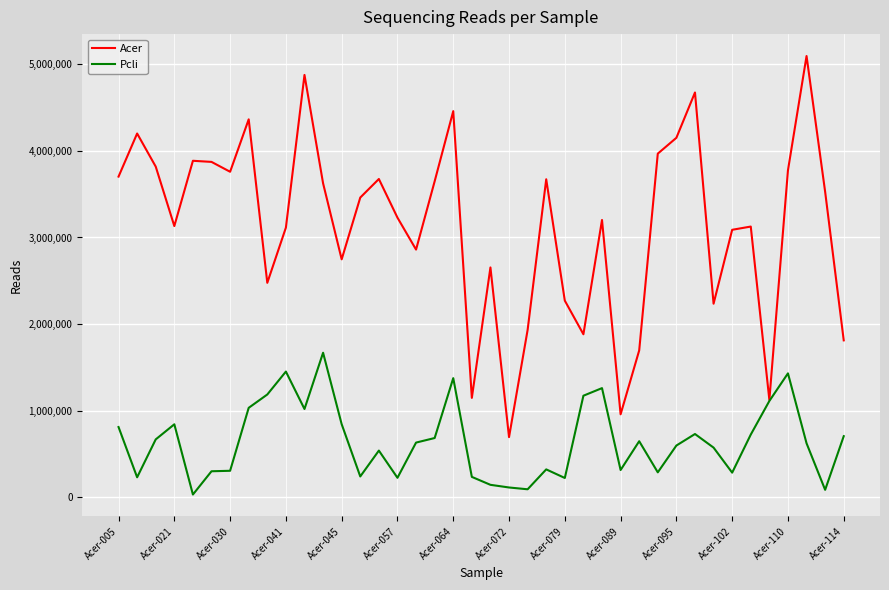

List the series in order of their peak value, highest first.

Acer, Pcli